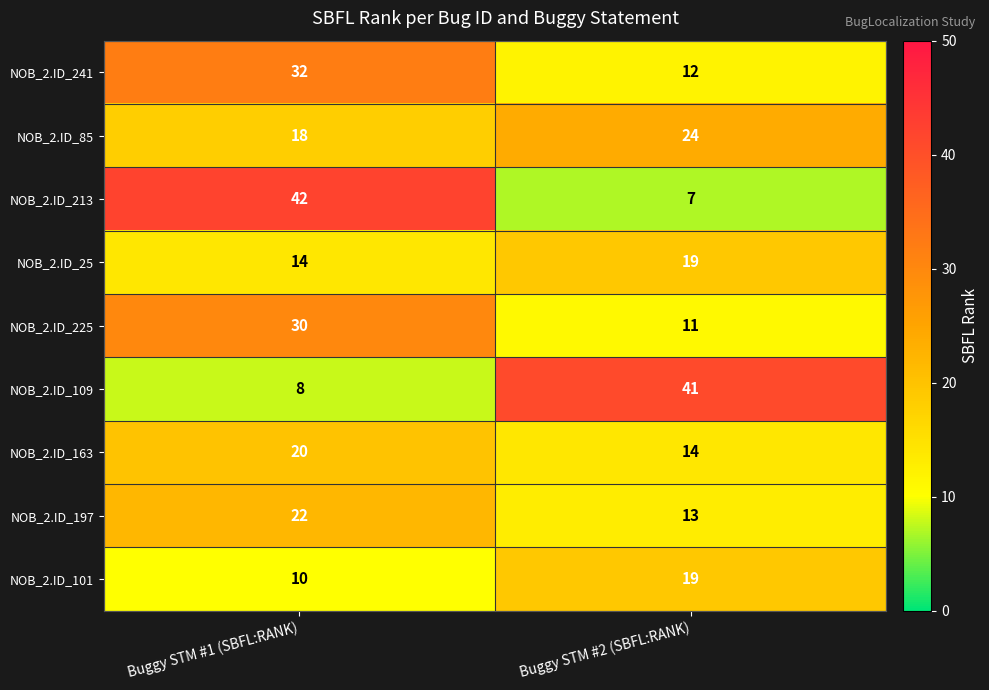

Reading left to right, what are all the values shown in this chart?

NOB_2.ID_241: Buggy STM #1 (SBFL:RANK)=32	Buggy STM #2 (SBFL:RANK)=12
NOB_2.ID_85: Buggy STM #1 (SBFL:RANK)=18	Buggy STM #2 (SBFL:RANK)=24
NOB_2.ID_213: Buggy STM #1 (SBFL:RANK)=42	Buggy STM #2 (SBFL:RANK)=7
NOB_2.ID_25: Buggy STM #1 (SBFL:RANK)=14	Buggy STM #2 (SBFL:RANK)=19
NOB_2.ID_225: Buggy STM #1 (SBFL:RANK)=30	Buggy STM #2 (SBFL:RANK)=11
NOB_2.ID_109: Buggy STM #1 (SBFL:RANK)=8	Buggy STM #2 (SBFL:RANK)=41
NOB_2.ID_163: Buggy STM #1 (SBFL:RANK)=20	Buggy STM #2 (SBFL:RANK)=14
NOB_2.ID_197: Buggy STM #1 (SBFL:RANK)=22	Buggy STM #2 (SBFL:RANK)=13
NOB_2.ID_101: Buggy STM #1 (SBFL:RANK)=10	Buggy STM #2 (SBFL:RANK)=19